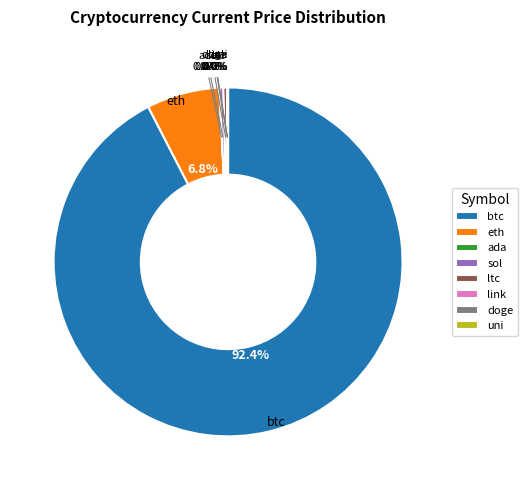

Which slice is the largest?

btc